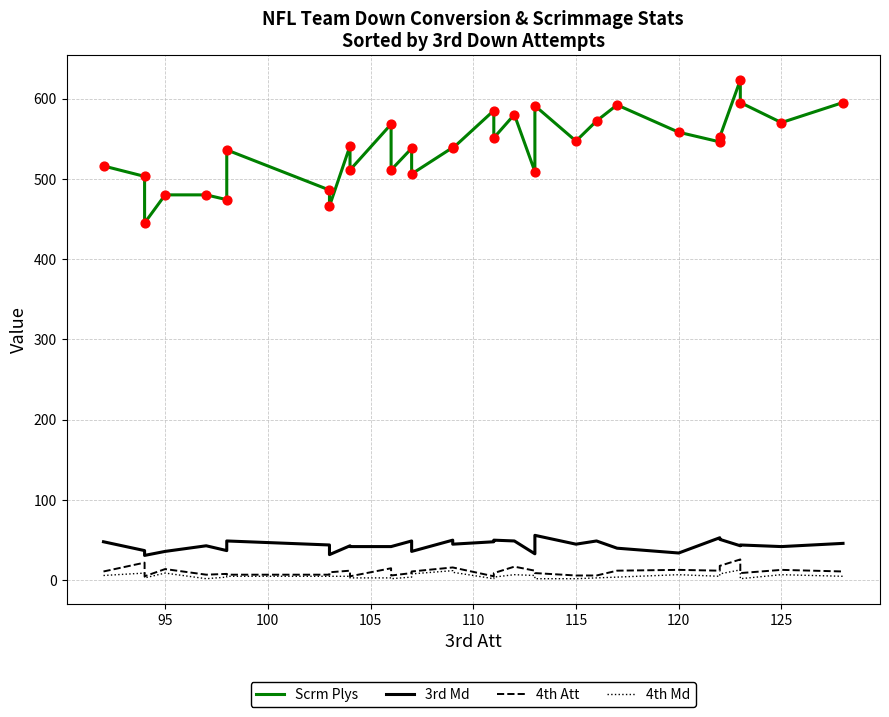

Which series contains the highest Y value?

Scrm Plys